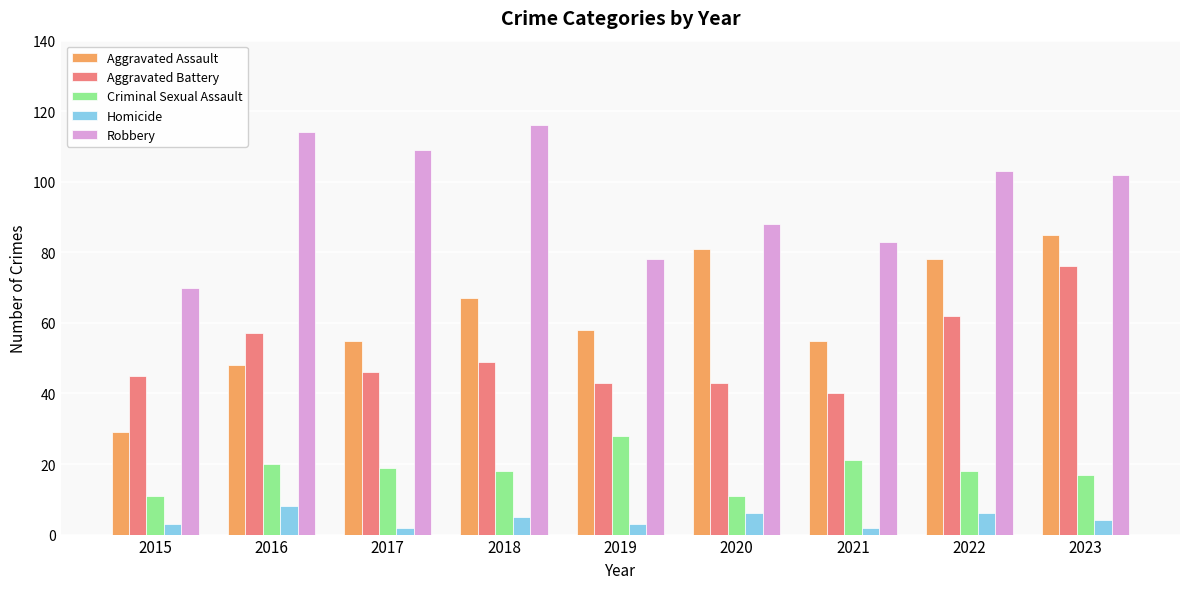

What is the highest value of the Aggravated Battery series?

76